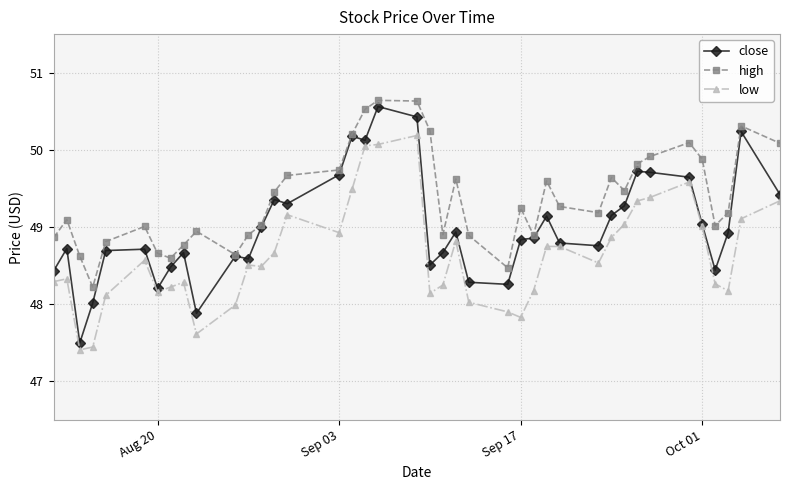

Rank the series by their average value, from highest to lowest.

high, close, low